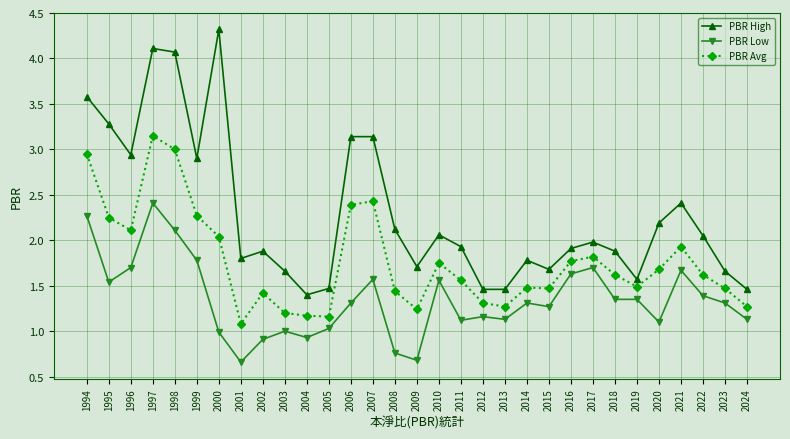

How many data points does each series have?

31